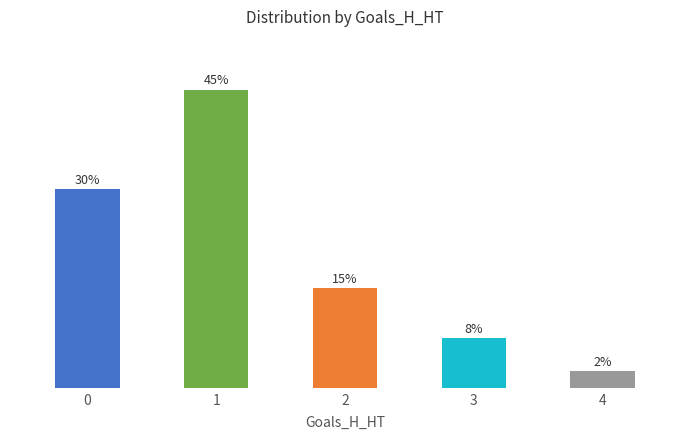

List the labels in order of value, smallest first.

4, 3, 2, 0, 1